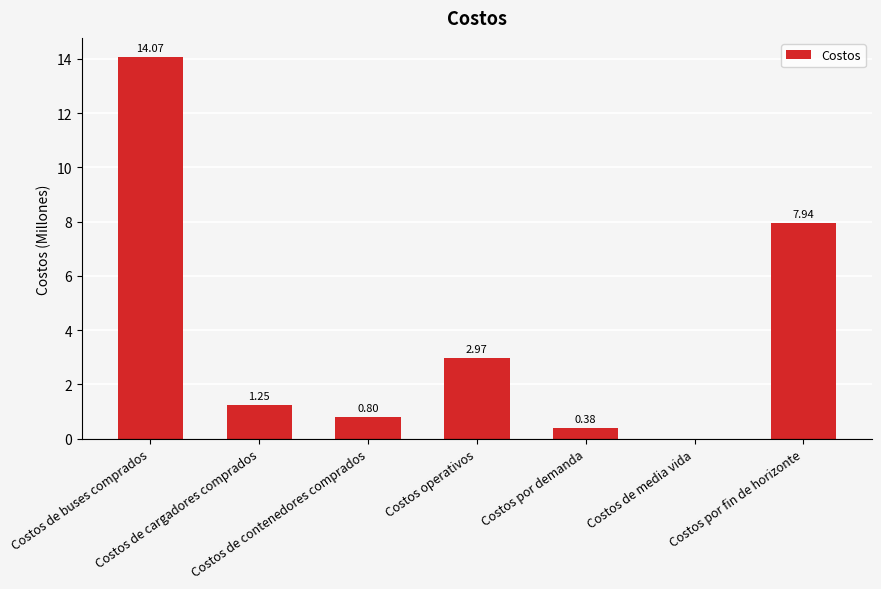

What is the sum of all values?

27.4